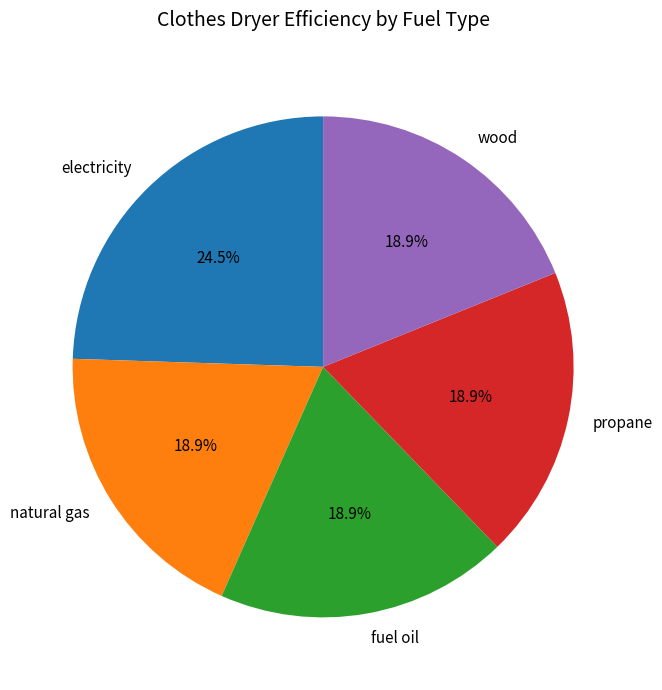

What is the total percentage of propane and wood?

37.8%